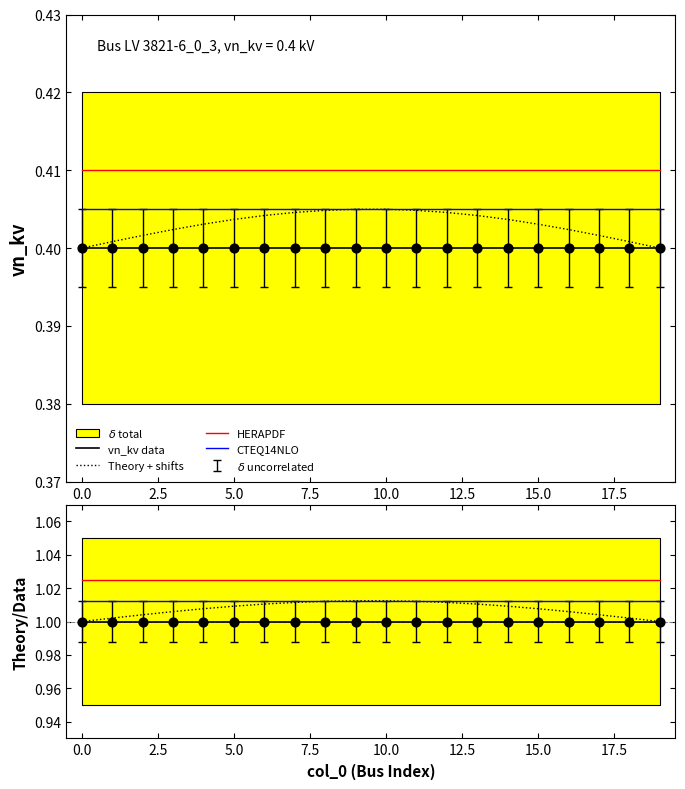

At how many categories does at least one series exceed 0?

20